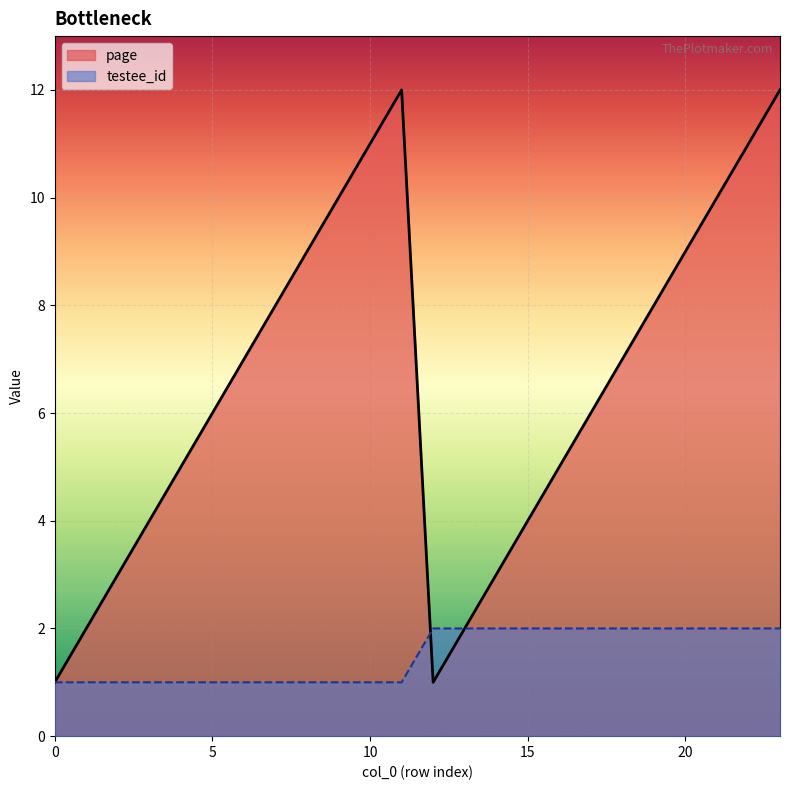

How many intersections are there between page and testee_id?

1